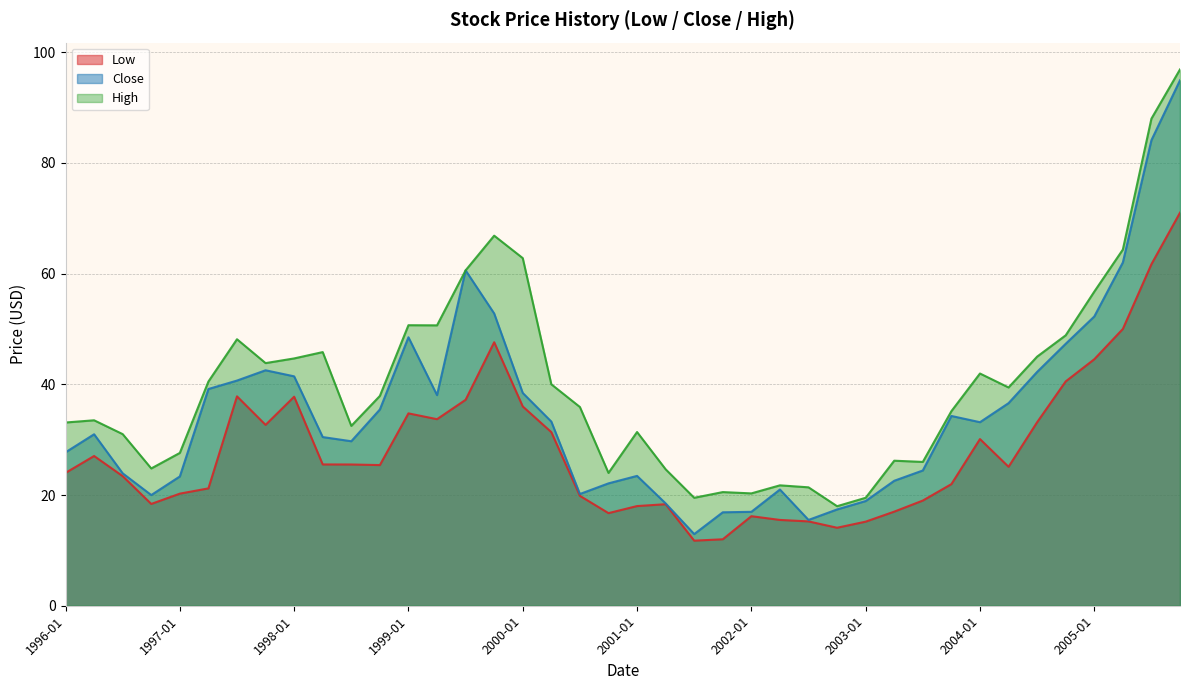

In Close, how many points are higher than both neighbors (excluding endpoints)?

7